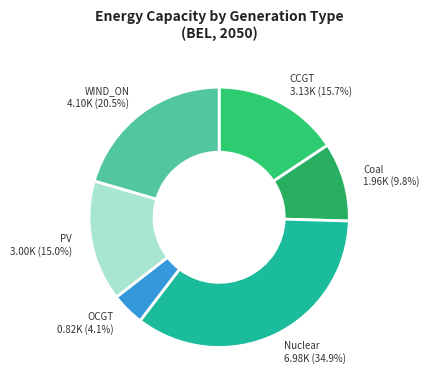

Rank the categories by value from lowest to highest.

OCGT, Coal, PV, CCGT, WIND_ON, Nuclear